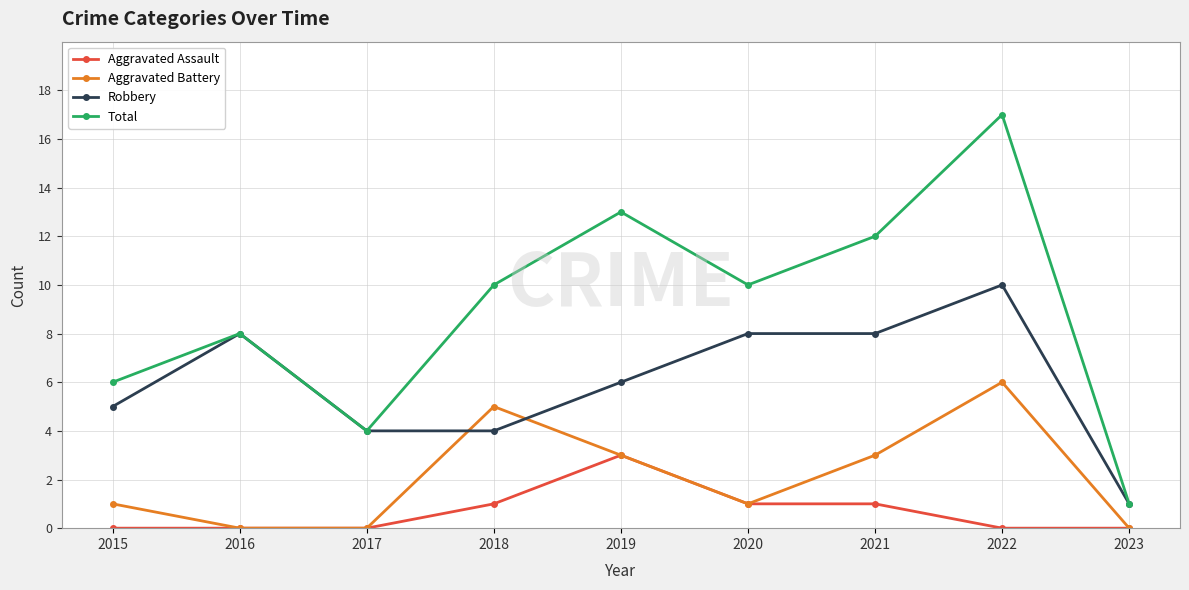

At 2022, list the series in order from largest to smallest.

Total, Robbery, Aggravated Battery, Aggravated Assault